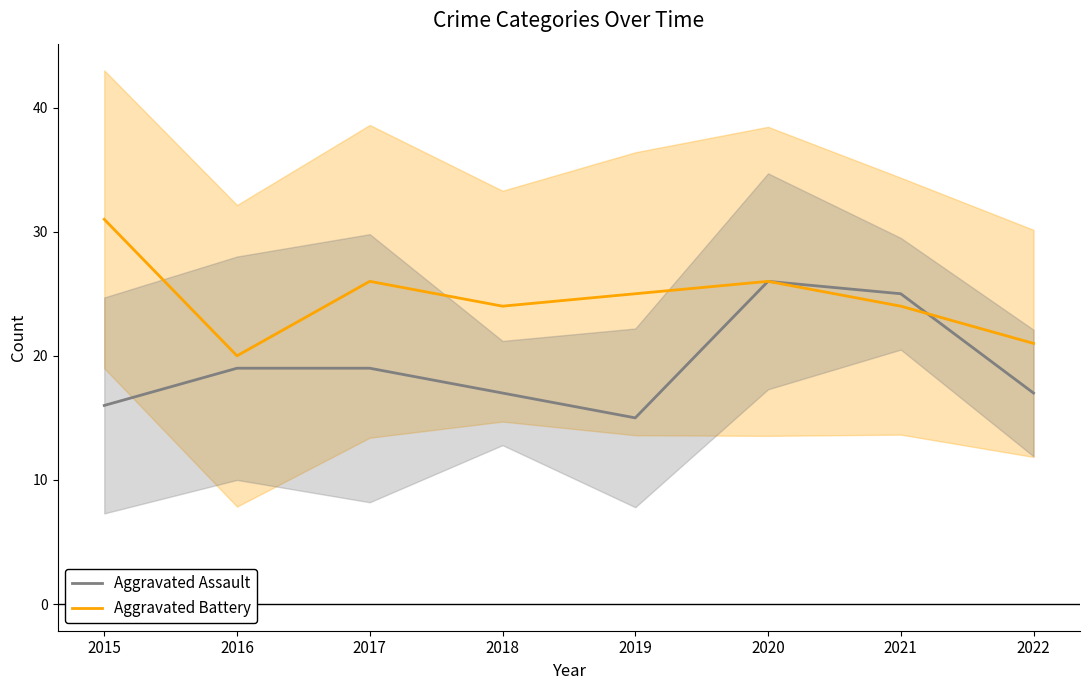

In Aggravated Assault, how many points are lower than both neighbors (excluding endpoints)?

1